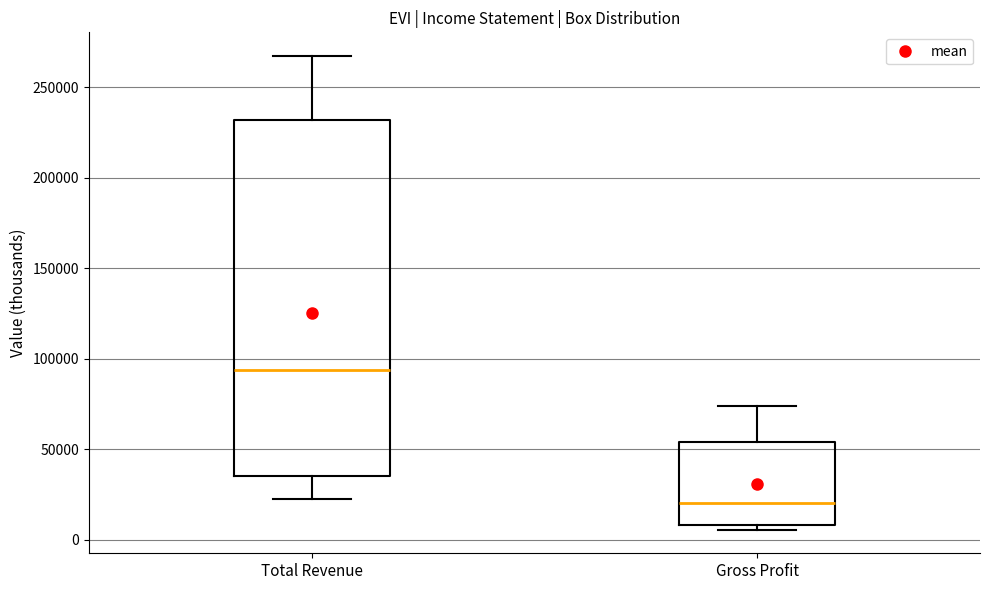

Where does the lower whisker of the box for Total Revenue end on the y-axis? The values are not printed on the chart, so give them approximately, as read against the axis.

25000